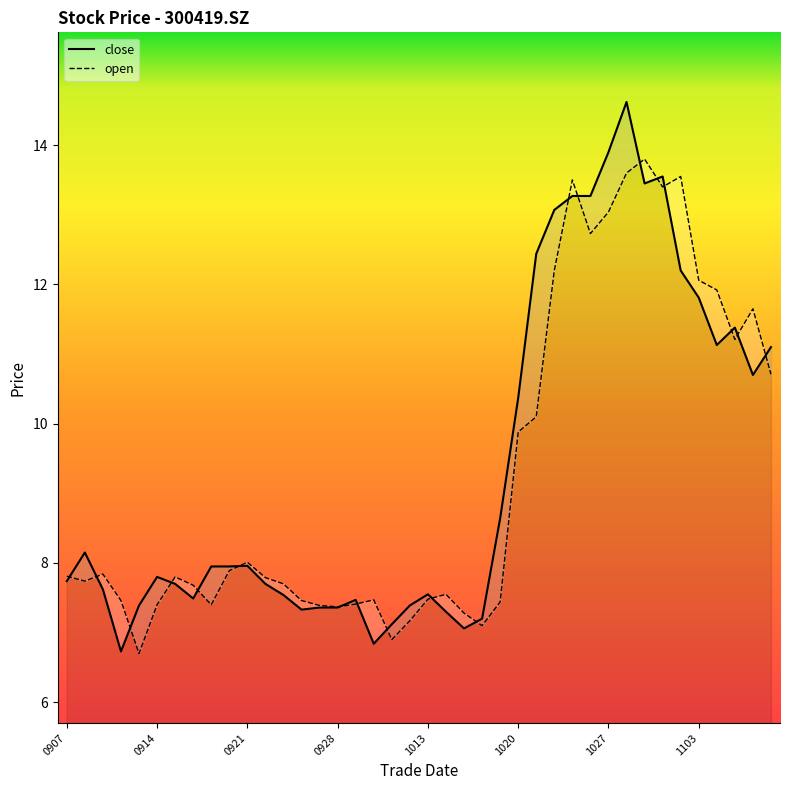

What is the value of the close point at the 12th from the left?

7.7